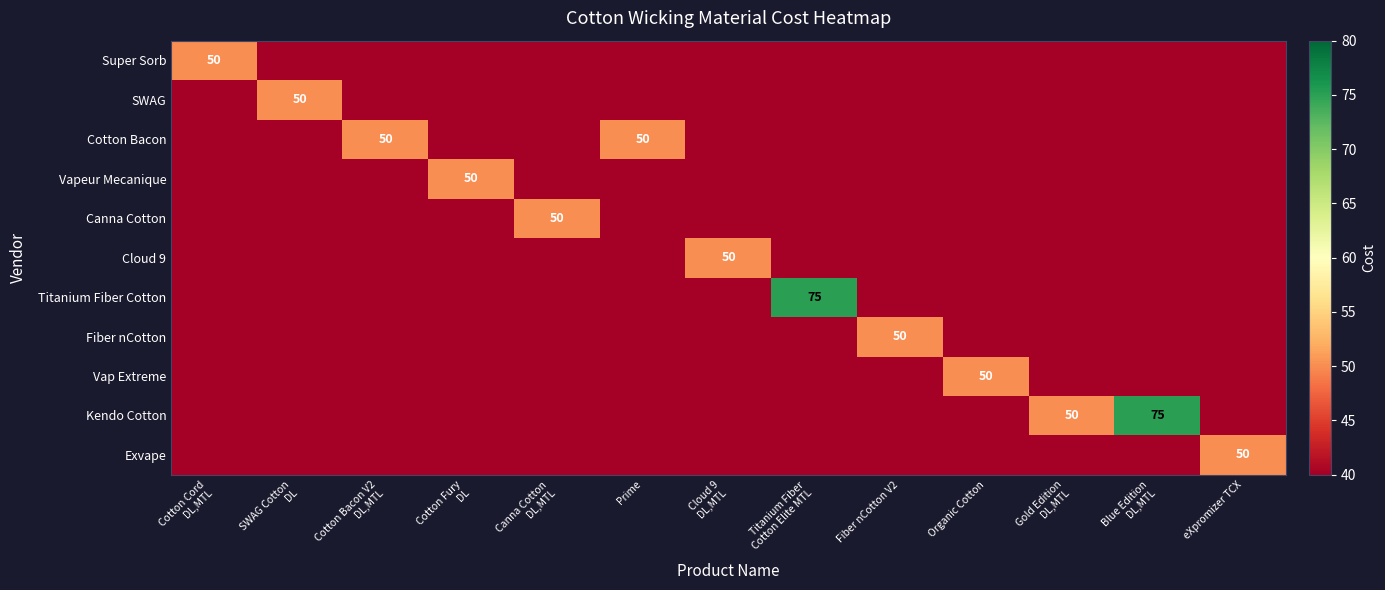

List the labels in order of Vap Extreme value, largest first.

Organic Cotton, Cotton Cord DL,MTL, SWAG Cotton DL, Cotton Bacon V2 DL,MTL, Cotton Fury DL, Canna Cotton DL,MTL, Prime, Cloud 9 DL,MTL, Titanium Fiber Cotton Elite MTL, Fiber nCotton V2, Gold Edition DL,MTL, Blue Edition DL,MTL, eXpromizer TCX